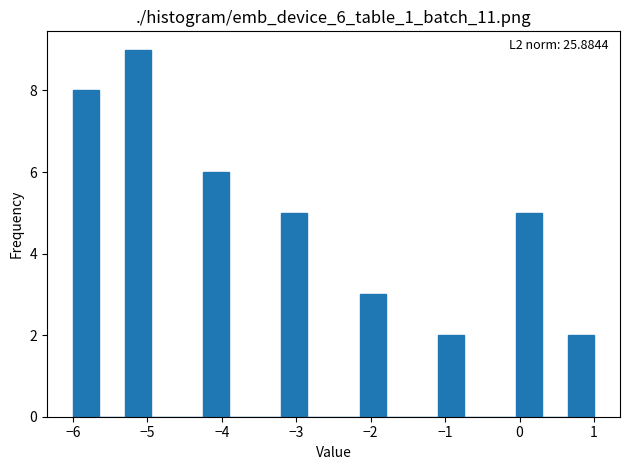

Read against the x-axis, roughly where is the centre of the tallest bar?

-5.1